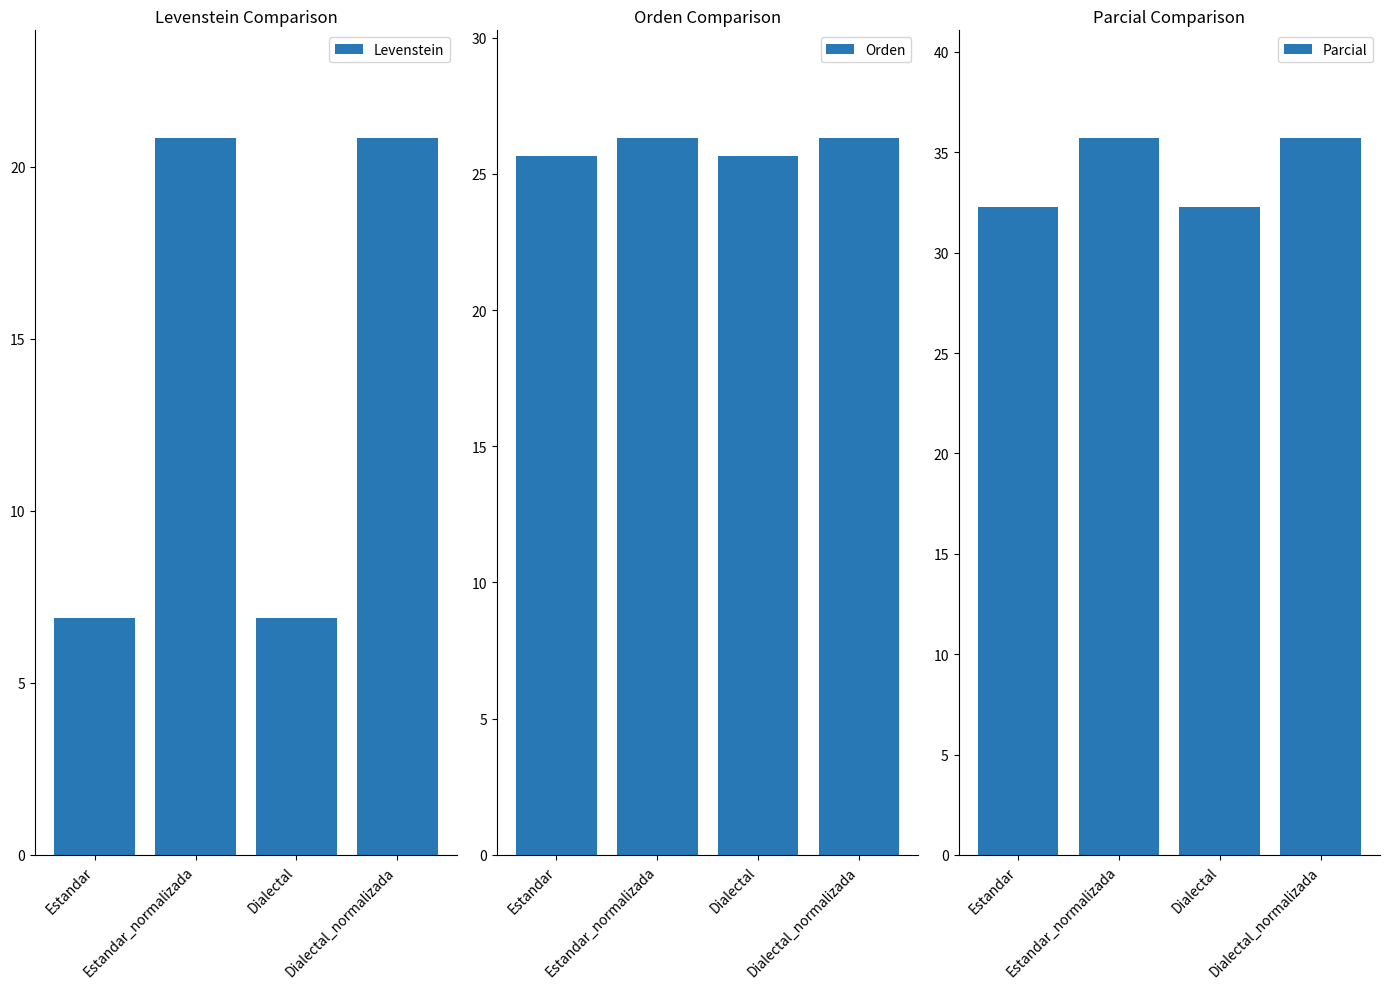

How many bars are there in each group?

3